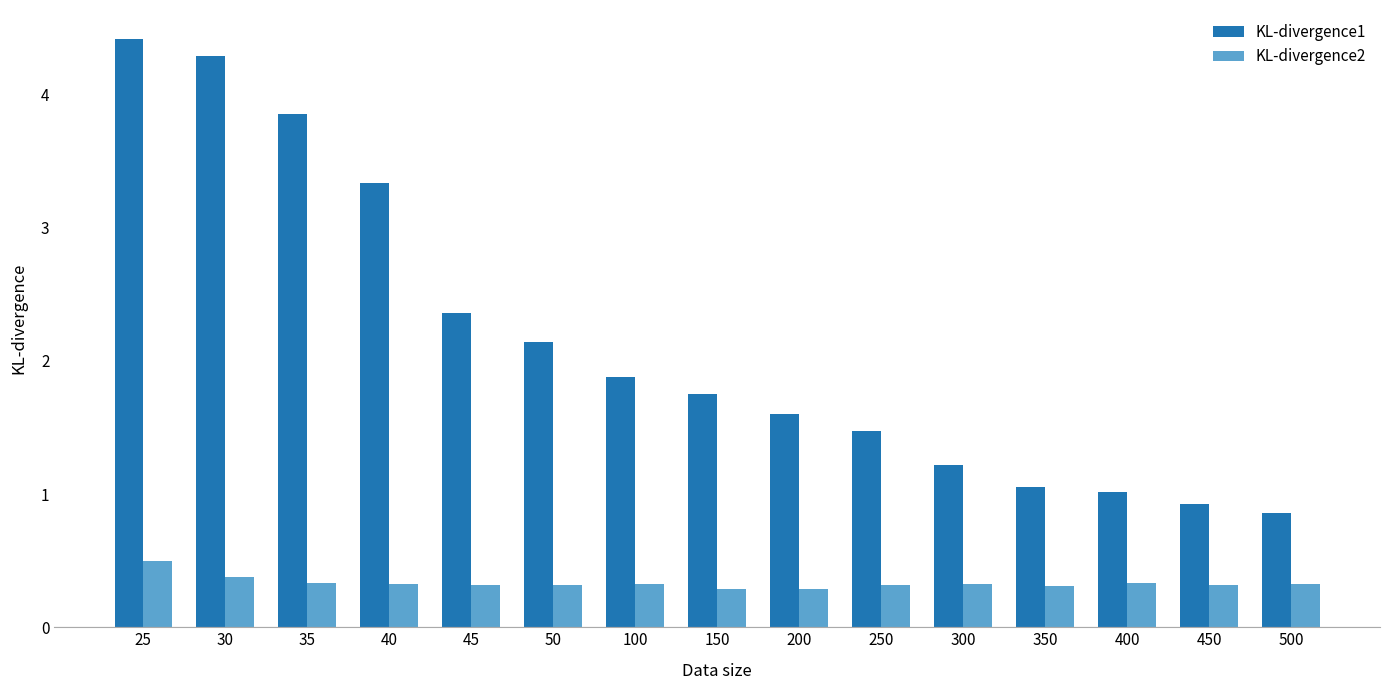

Which series has the largest total across all categories?

KL-divergence1